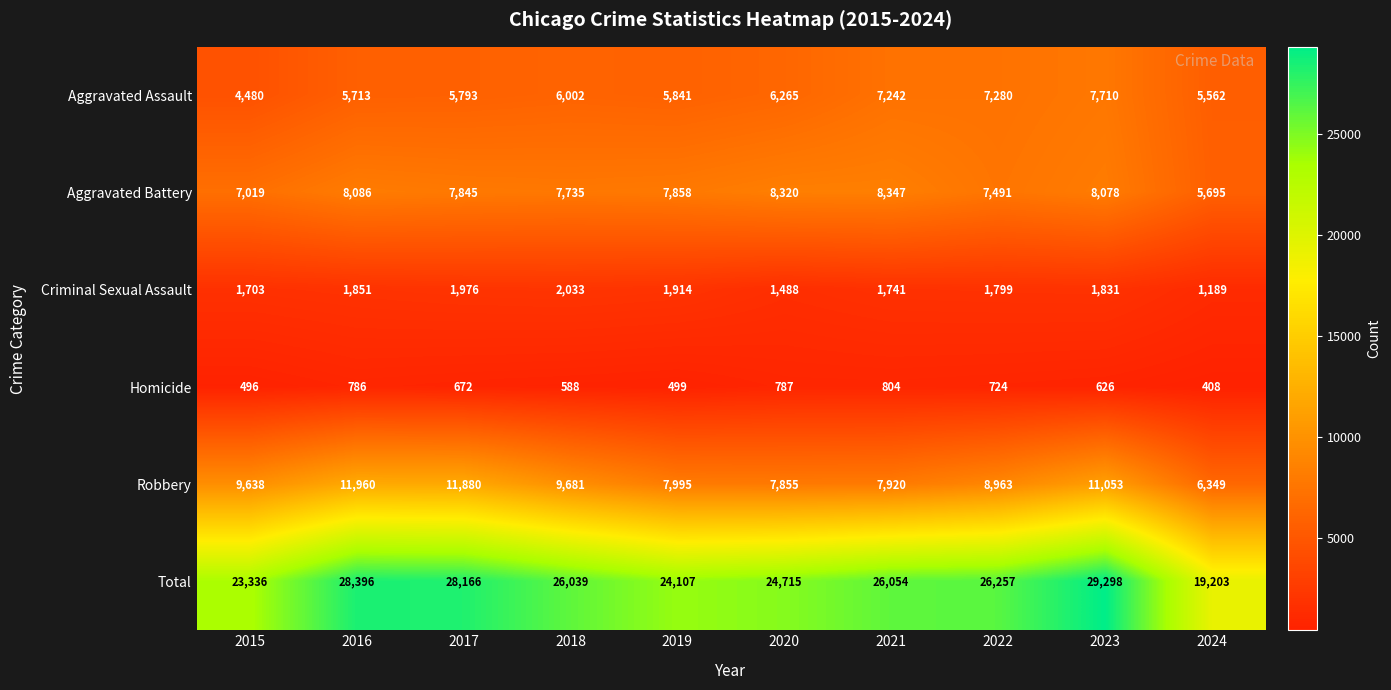

What is the difference between the highest and lowest values at 2022?

25533